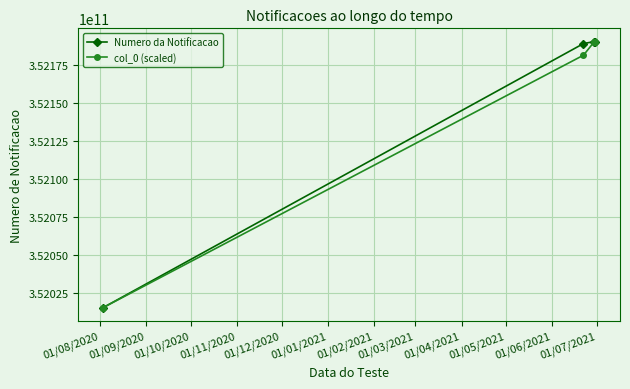

What is the value of the Numero da Notificacao point at the 3rd from the left?

352190363300.0